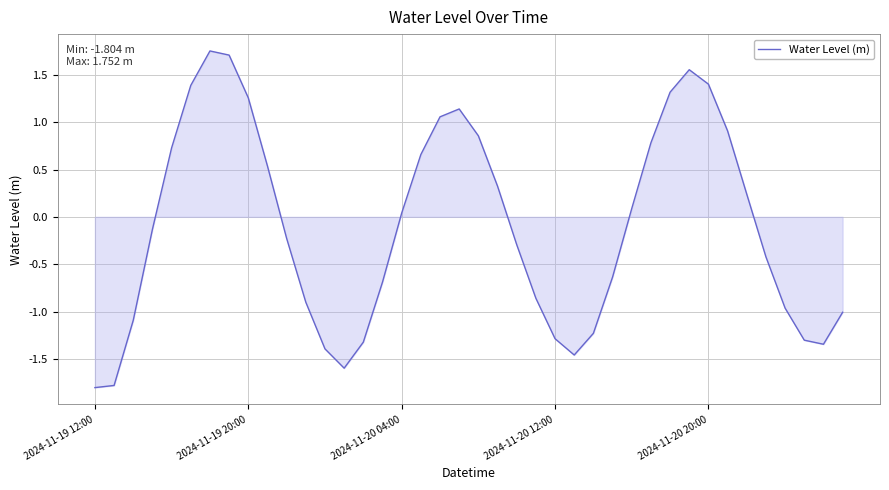

What is the difference between the maximum and minimum values?

3.6